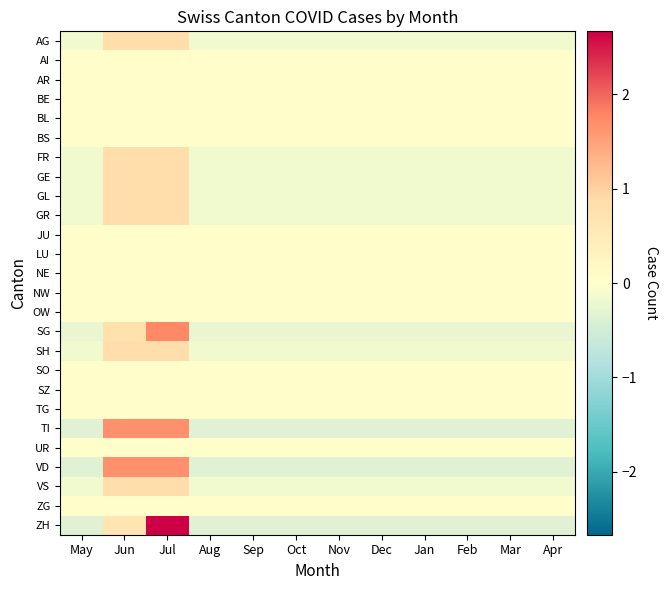

Reading right to left, transcribe all the data shown in this chart.

AG: Apr=-0.2	Mar=-0.2	Feb=-0.2	Jan=-0.2	Dec=-0.2	Nov=-0.2	Oct=-0.2	Sep=-0.2	Aug=-0.2	Jul=0.8	Jun=0.8	May=-0.2
AI: Apr=0.0	Mar=0.0	Feb=0.0	Jan=0.0	Dec=0.0	Nov=0.0	Oct=0.0	Sep=0.0	Aug=0.0	Jul=0.0	Jun=0.0	May=0.0
AR: Apr=0.0	Mar=0.0	Feb=0.0	Jan=0.0	Dec=0.0	Nov=0.0	Oct=0.0	Sep=0.0	Aug=0.0	Jul=0.0	Jun=0.0	May=0.0
BE: Apr=0.0	Mar=0.0	Feb=0.0	Jan=0.0	Dec=0.0	Nov=0.0	Oct=0.0	Sep=0.0	Aug=0.0	Jul=0.0	Jun=0.0	May=0.0
BL: Apr=0.0	Mar=0.0	Feb=0.0	Jan=0.0	Dec=0.0	Nov=0.0	Oct=0.0	Sep=0.0	Aug=0.0	Jul=0.0	Jun=0.0	May=0.0
BS: Apr=0.0	Mar=0.0	Feb=0.0	Jan=0.0	Dec=0.0	Nov=0.0	Oct=0.0	Sep=0.0	Aug=0.0	Jul=0.0	Jun=0.0	May=0.0
FR: Apr=-0.2	Mar=-0.2	Feb=-0.2	Jan=-0.2	Dec=-0.2	Nov=-0.2	Oct=-0.2	Sep=-0.2	Aug=-0.2	Jul=0.8	Jun=0.8	May=-0.2
GE: Apr=-0.2	Mar=-0.2	Feb=-0.2	Jan=-0.2	Dec=-0.2	Nov=-0.2	Oct=-0.2	Sep=-0.2	Aug=-0.2	Jul=0.8	Jun=0.8	May=-0.2
GL: Apr=-0.2	Mar=-0.2	Feb=-0.2	Jan=-0.2	Dec=-0.2	Nov=-0.2	Oct=-0.2	Sep=-0.2	Aug=-0.2	Jul=0.8	Jun=0.8	May=-0.2
GR: Apr=-0.2	Mar=-0.2	Feb=-0.2	Jan=-0.2	Dec=-0.2	Nov=-0.2	Oct=-0.2	Sep=-0.2	Aug=-0.2	Jul=0.8	Jun=0.8	May=-0.2
JU: Apr=0.0	Mar=0.0	Feb=0.0	Jan=0.0	Dec=0.0	Nov=0.0	Oct=0.0	Sep=0.0	Aug=0.0	Jul=0.0	Jun=0.0	May=0.0
LU: Apr=0.0	Mar=0.0	Feb=0.0	Jan=0.0	Dec=0.0	Nov=0.0	Oct=0.0	Sep=0.0	Aug=0.0	Jul=0.0	Jun=0.0	May=0.0
NE: Apr=0.0	Mar=0.0	Feb=0.0	Jan=0.0	Dec=0.0	Nov=0.0	Oct=0.0	Sep=0.0	Aug=0.0	Jul=0.0	Jun=0.0	May=0.0
NW: Apr=0.0	Mar=0.0	Feb=0.0	Jan=0.0	Dec=0.0	Nov=0.0	Oct=0.0	Sep=0.0	Aug=0.0	Jul=0.0	Jun=0.0	May=0.0
OW: Apr=0.0	Mar=0.0	Feb=0.0	Jan=0.0	Dec=0.0	Nov=0.0	Oct=0.0	Sep=0.0	Aug=0.0	Jul=0.0	Jun=0.0	May=0.0
SG: Apr=-0.2	Mar=-0.2	Feb=-0.2	Jan=-0.2	Dec=-0.2	Nov=-0.2	Oct=-0.2	Sep=-0.2	Aug=-0.2	Jul=1.8	Jun=0.8	May=-0.2
SH: Apr=-0.2	Mar=-0.2	Feb=-0.2	Jan=-0.2	Dec=-0.2	Nov=-0.2	Oct=-0.2	Sep=-0.2	Aug=-0.2	Jul=0.8	Jun=0.8	May=-0.2
SO: Apr=0.0	Mar=0.0	Feb=0.0	Jan=0.0	Dec=0.0	Nov=0.0	Oct=0.0	Sep=0.0	Aug=0.0	Jul=0.0	Jun=0.0	May=0.0
SZ: Apr=0.0	Mar=0.0	Feb=0.0	Jan=0.0	Dec=0.0	Nov=0.0	Oct=0.0	Sep=0.0	Aug=0.0	Jul=0.0	Jun=0.0	May=0.0
TG: Apr=0.0	Mar=0.0	Feb=0.0	Jan=0.0	Dec=0.0	Nov=0.0	Oct=0.0	Sep=0.0	Aug=0.0	Jul=0.0	Jun=0.0	May=0.0
TI: Apr=-0.3	Mar=-0.3	Feb=-0.3	Jan=-0.3	Dec=-0.3	Nov=-0.3	Oct=-0.3	Sep=-0.3	Aug=-0.3	Jul=1.7	Jun=1.7	May=-0.3
UR: Apr=0.0	Mar=0.0	Feb=0.0	Jan=0.0	Dec=0.0	Nov=0.0	Oct=0.0	Sep=0.0	Aug=0.0	Jul=0.0	Jun=0.0	May=0.0
VD: Apr=-0.3	Mar=-0.3	Feb=-0.3	Jan=-0.3	Dec=-0.3	Nov=-0.3	Oct=-0.3	Sep=-0.3	Aug=-0.3	Jul=1.7	Jun=1.7	May=-0.3
VS: Apr=-0.2	Mar=-0.2	Feb=-0.2	Jan=-0.2	Dec=-0.2	Nov=-0.2	Oct=-0.2	Sep=-0.2	Aug=-0.2	Jul=0.8	Jun=0.8	May=-0.2
ZG: Apr=0.0	Mar=0.0	Feb=0.0	Jan=0.0	Dec=0.0	Nov=0.0	Oct=0.0	Sep=0.0	Aug=0.0	Jul=0.0	Jun=0.0	May=0.0
ZH: Apr=-0.3	Mar=-0.3	Feb=-0.3	Jan=-0.3	Dec=-0.3	Nov=-0.3	Oct=-0.3	Sep=-0.3	Aug=-0.3	Jul=2.7	Jun=0.7	May=-0.3